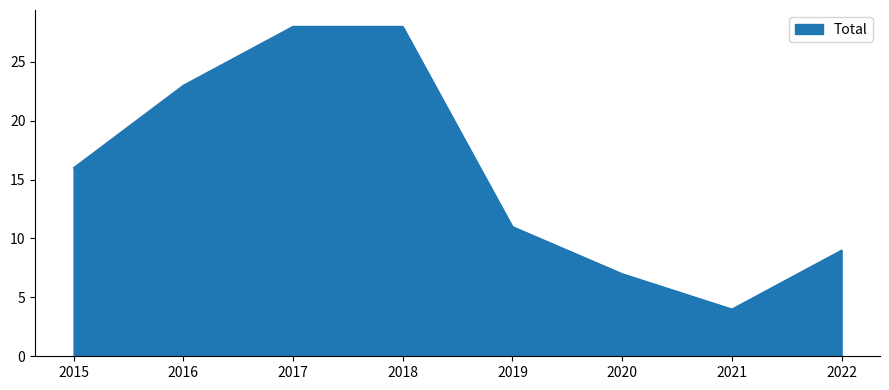

True or false: the data shows 11 at 2019.

True